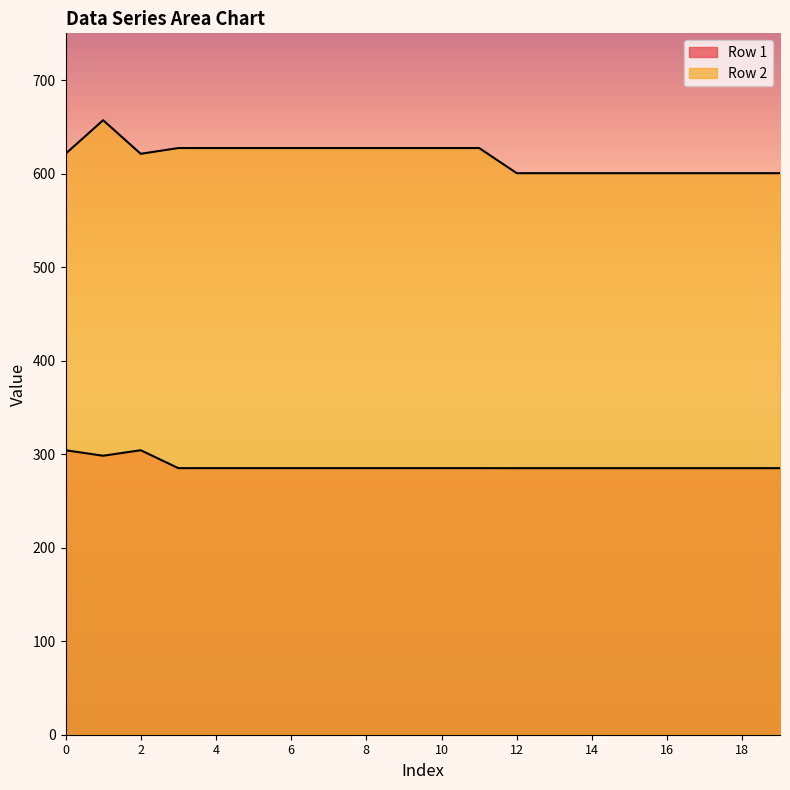

Reading right to left, transcribe all the data shown in this chart.

Row 1: 285.0	285.0	285.0	285.0	285.0	285.0	285.0	285.0	285.1	285.1	285.1	285.1	285.1	285.1	285.1	285.1	285.1	304.2	298.3	304.2
Row 2: 600.5	600.5	600.5	600.5	600.5	600.5	600.5	600.5	627.3	627.3	627.3	627.3	627.3	627.3	627.3	627.3	627.3	621.2	657.1	621.2